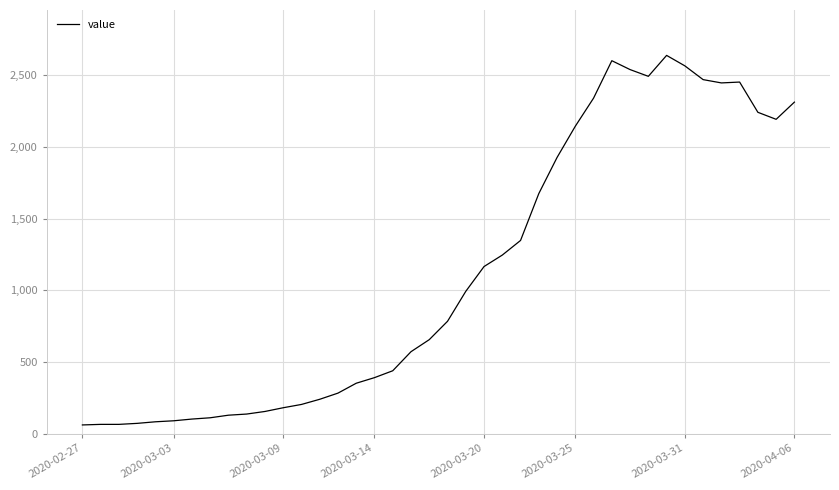

What is the maximum value shown in the chart?

2639